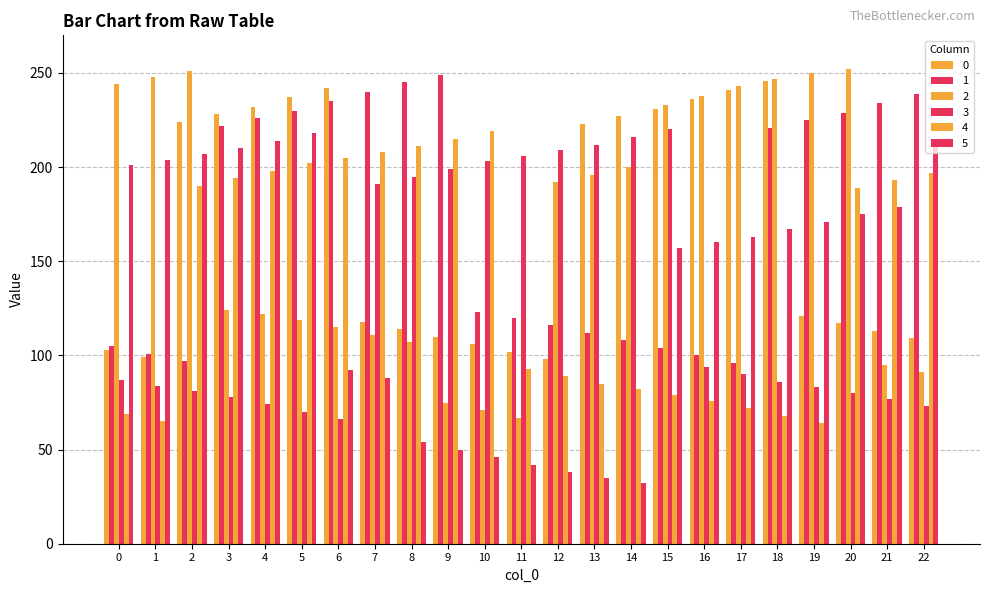

What is the difference between the highest and lowest values at 21?

157